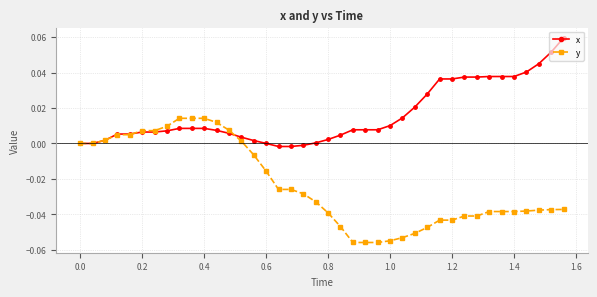

Which series has the widest spread of values?

y